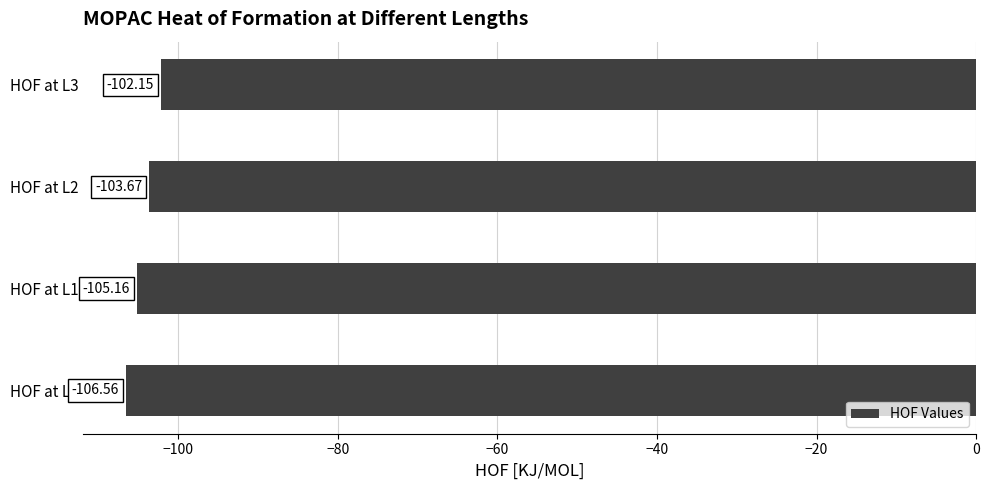

What is the difference between the values at HOF at L1 and HOF at L2?

1.5